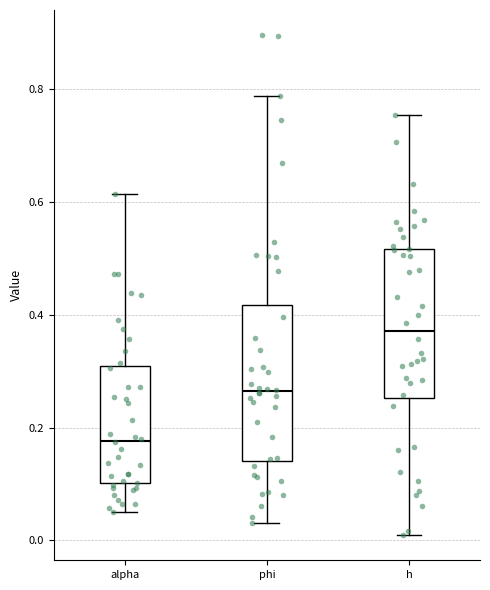

Where does the median line of the box for phi sit on the y-axis? The values are not printed on the chart, so give them approximately, as read against the axis.

0.26